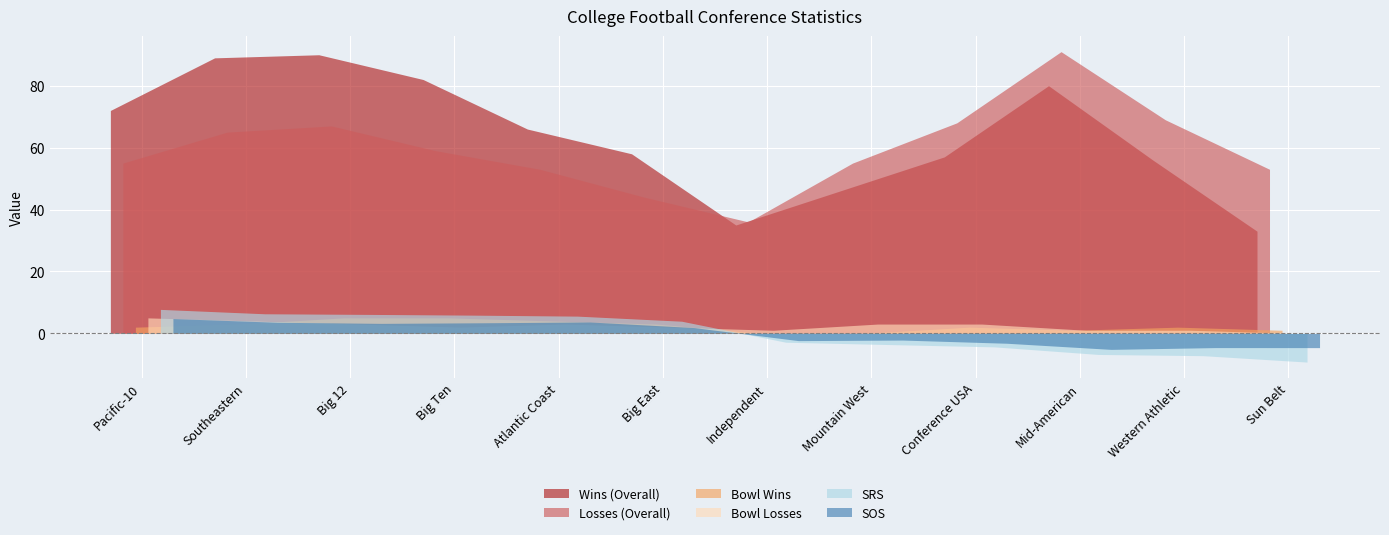

At which category is the sum across all series the highest?

Big 12